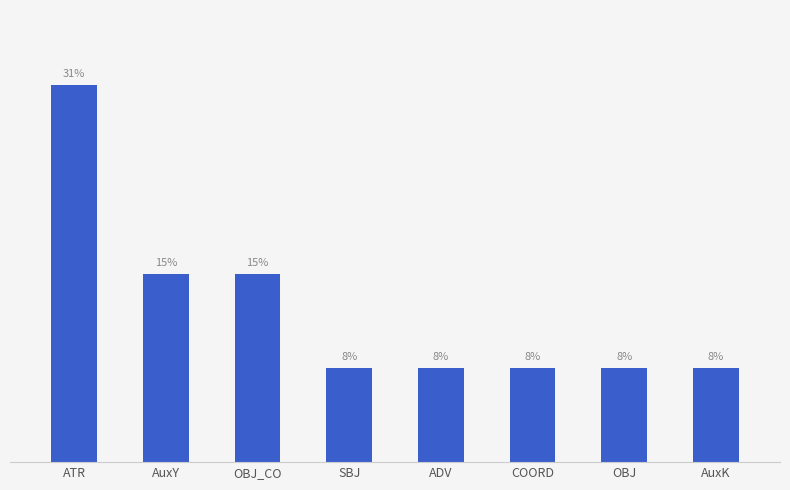

Are the bars horizontal?

No